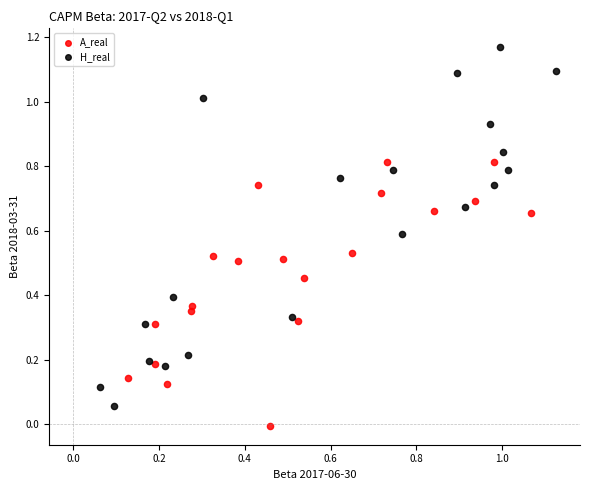

What are all the series names shown in the legend?

A_real, H_real